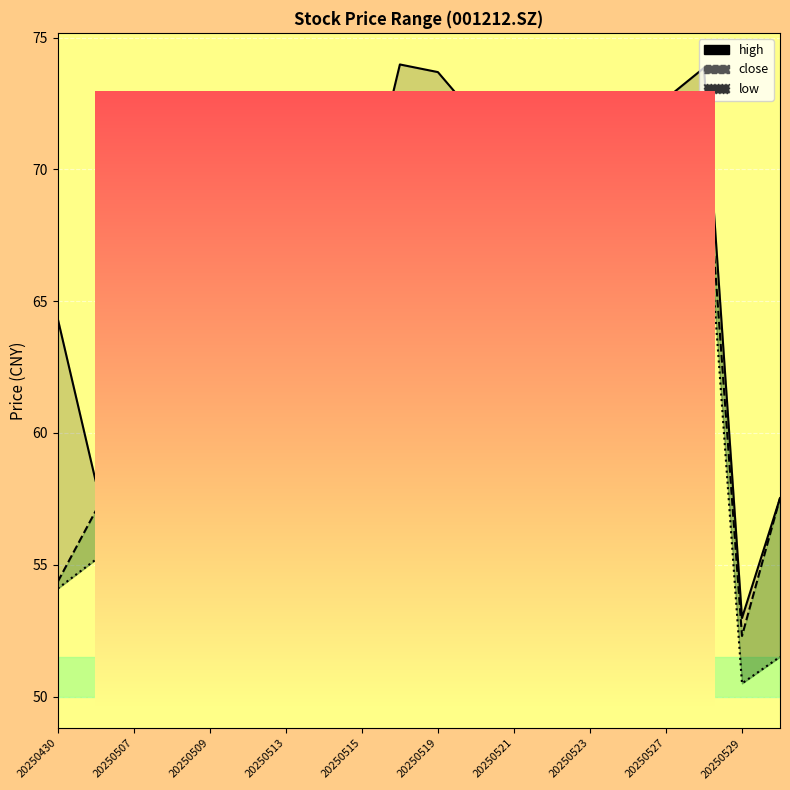

What is the value of the low point at the 9th from the left?

64.2